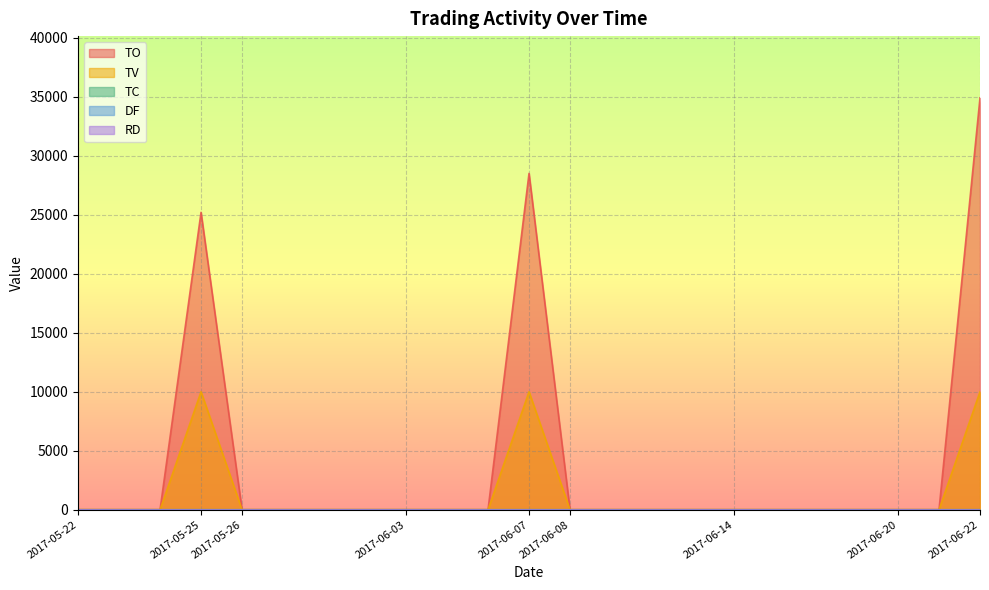

True or false: TV has more than 1 points higher than both neighbors.

True